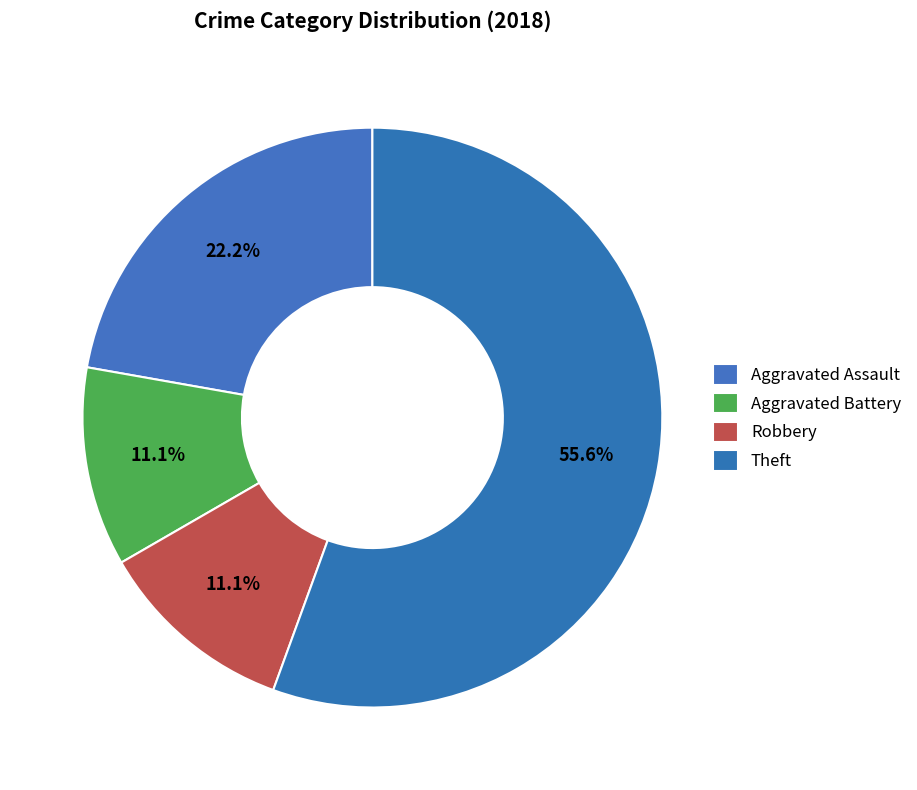

Between Theft and Aggravated Battery, which is larger?

Theft